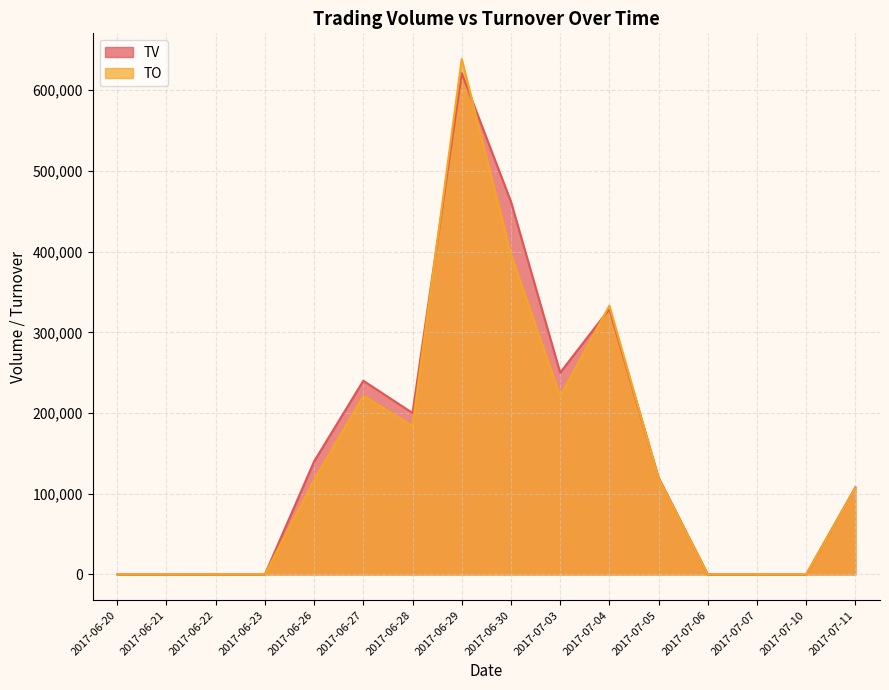

Which series has the largest range (max minus min)?

TO